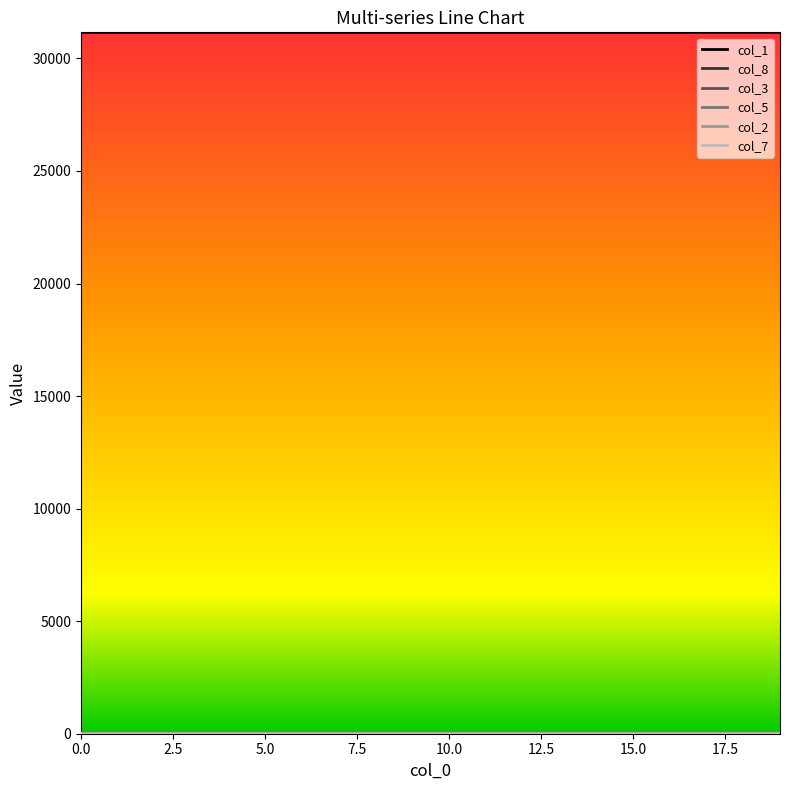

How many distinct data groups are displayed?

6